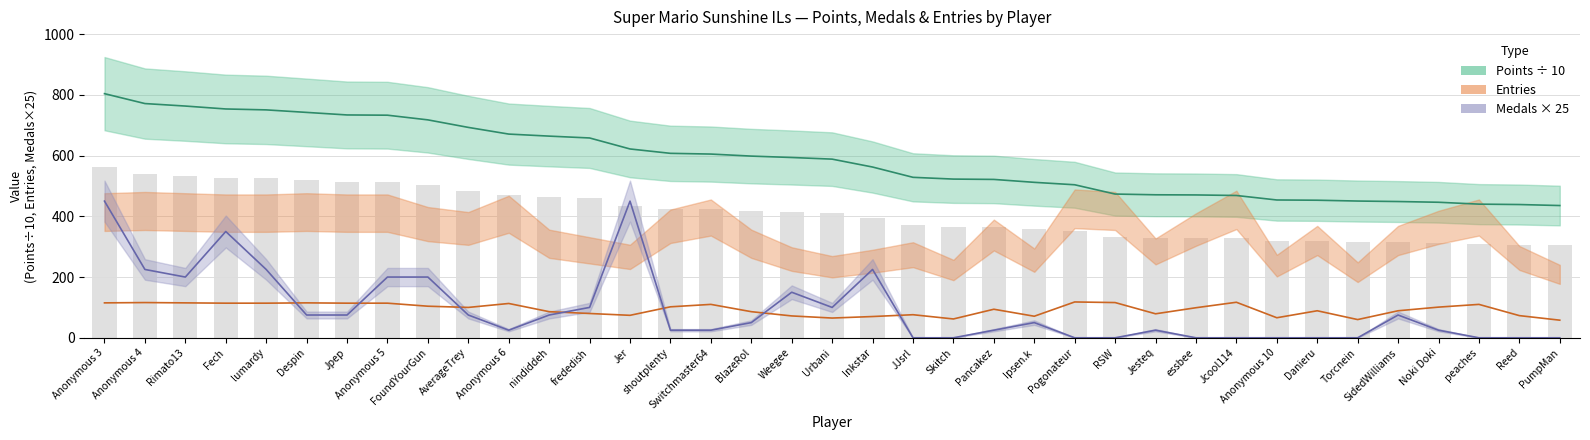

Which series has the largest total across all categories?

Points